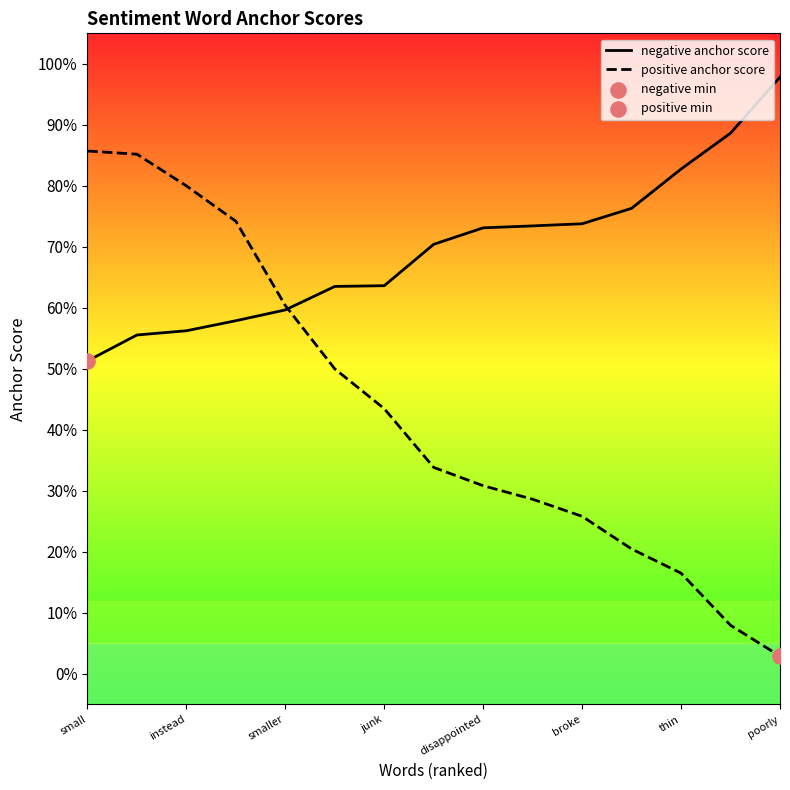

At how many categories does at least one series exceed 0?

15